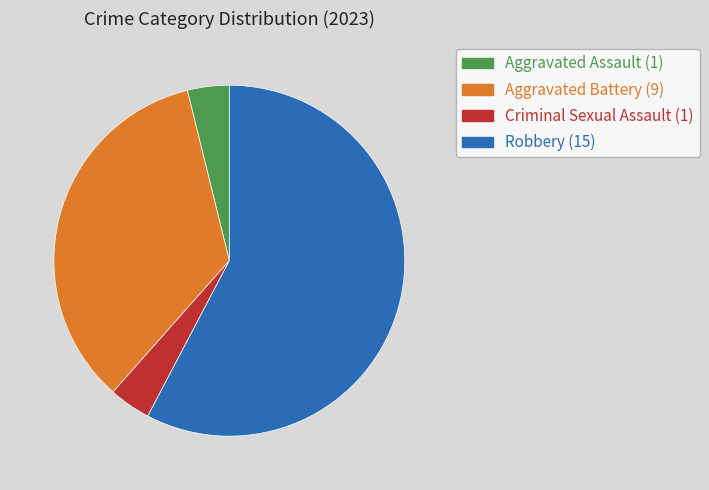

The Aggravated Battery slice represents 29% of the pie. True or false?

False